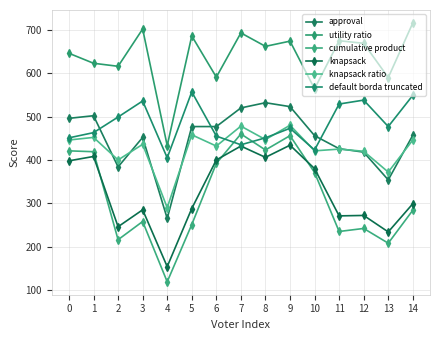

What is the maximum value for knapsack ratio?

480